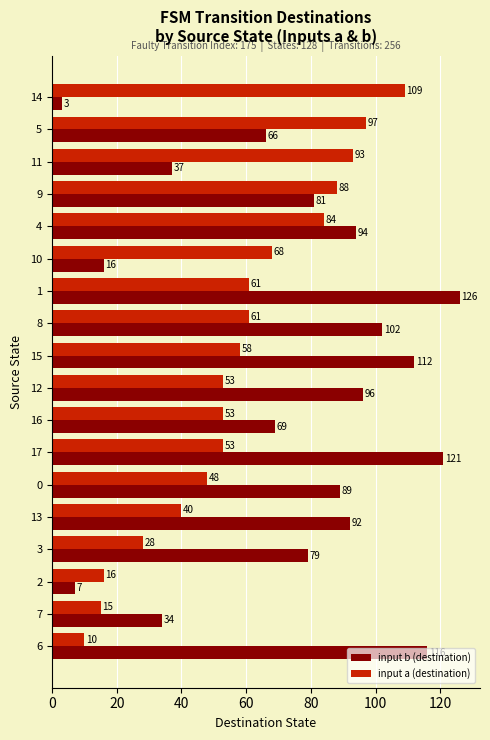

The value of input a (destination) at 13 is 40. True or false?

True